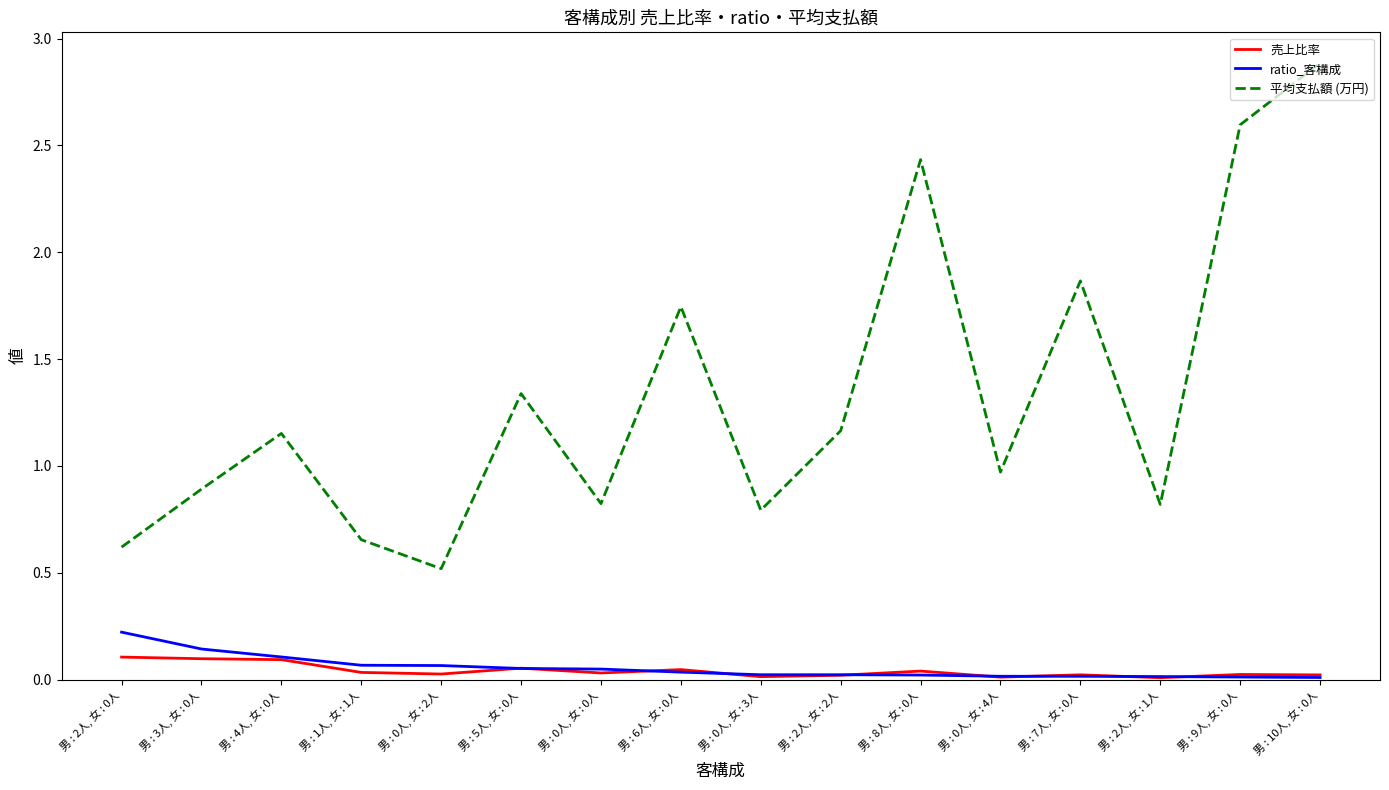

After their last crossing, which series has the higher values: 売上比率 or ratio_客構成?

売上比率